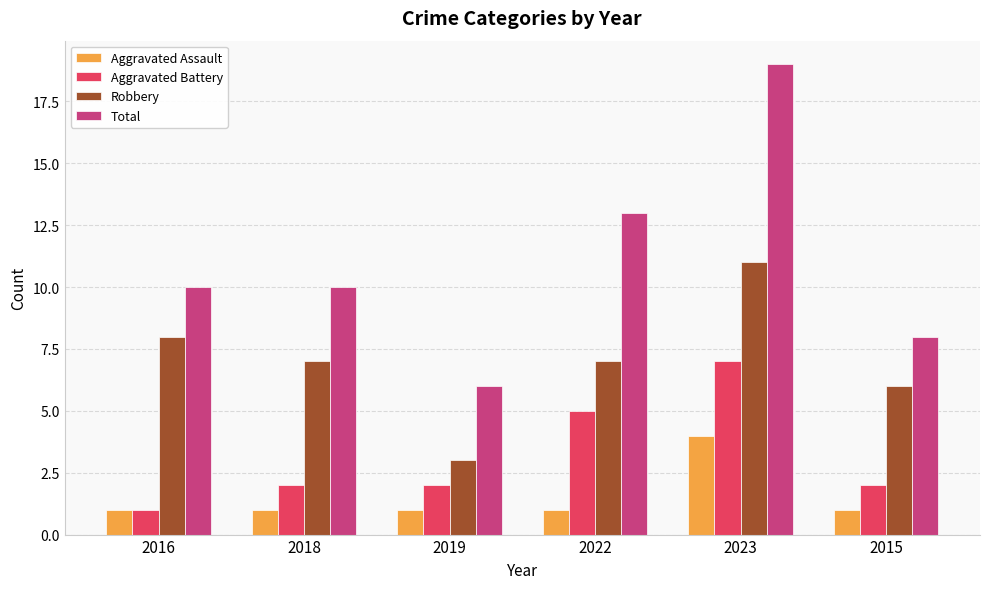

What is the value of the Total bar at the 1st from the left?

10